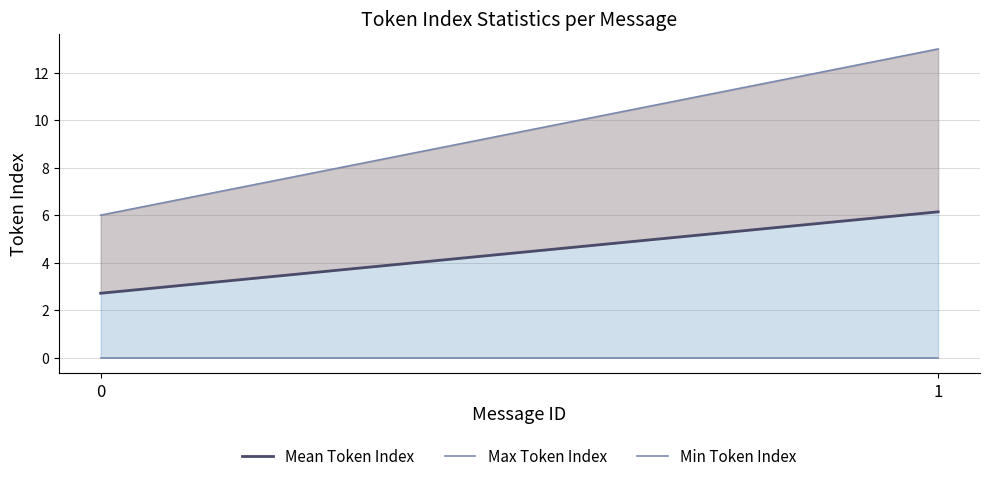

Between 0 and 1, which series saw the biggest shift?

Max Token Index